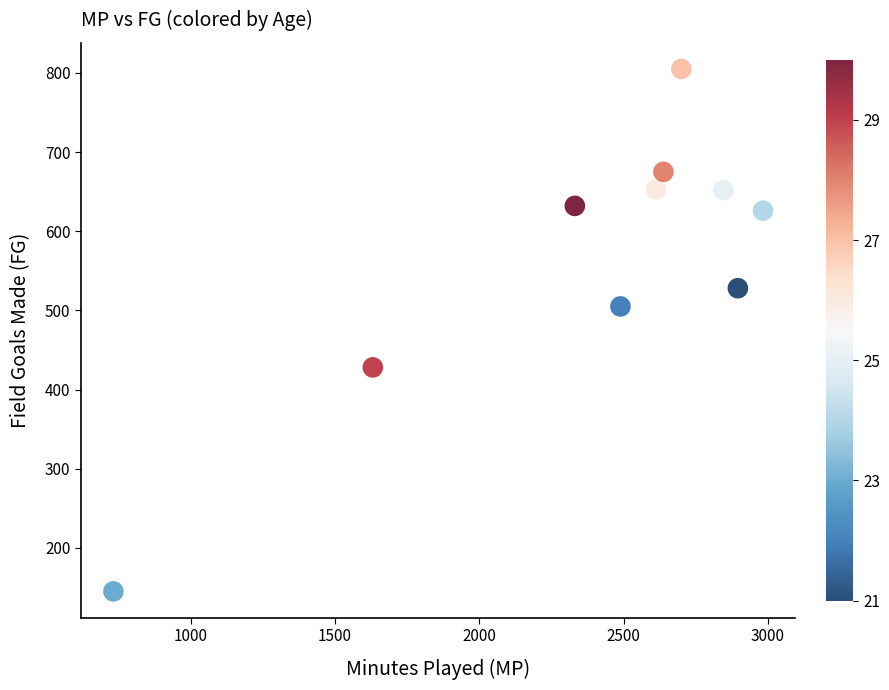

What Y value in the scatter plot is closest to 475?

505